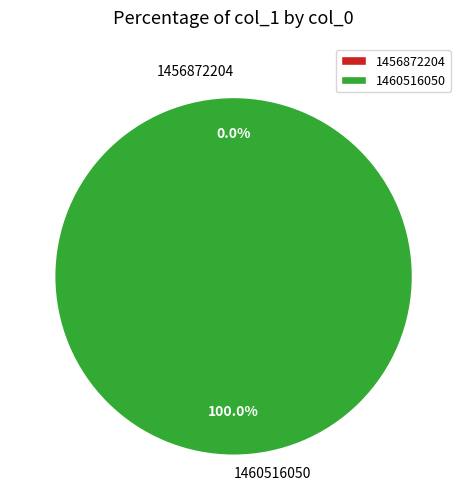

Count the number of slices in the pie.

2